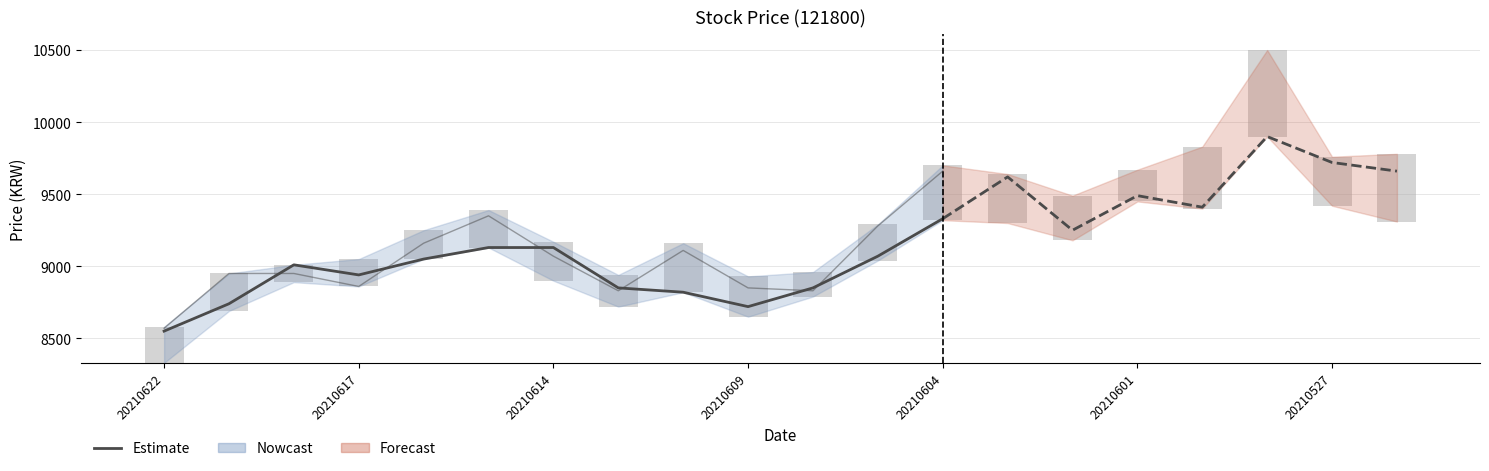

What is the change in value from 20210614 to 7?

-160